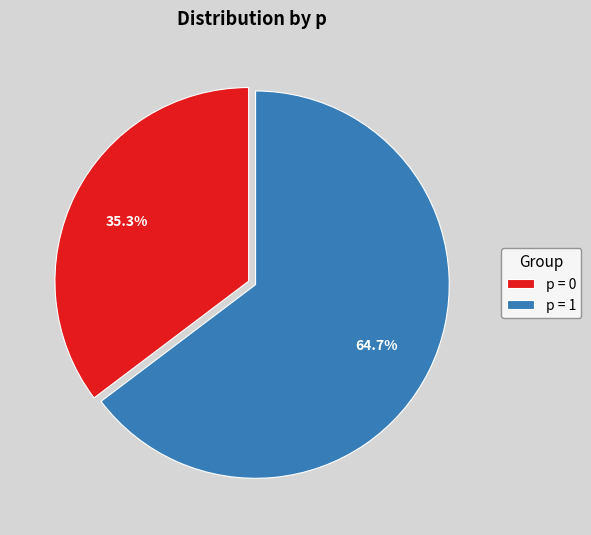

Is there any slice that represents more than half of the pie?

Yes